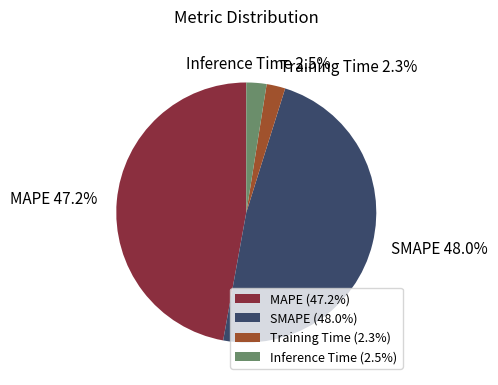

The MAPE slice represents 47% of the pie. True or false?

True